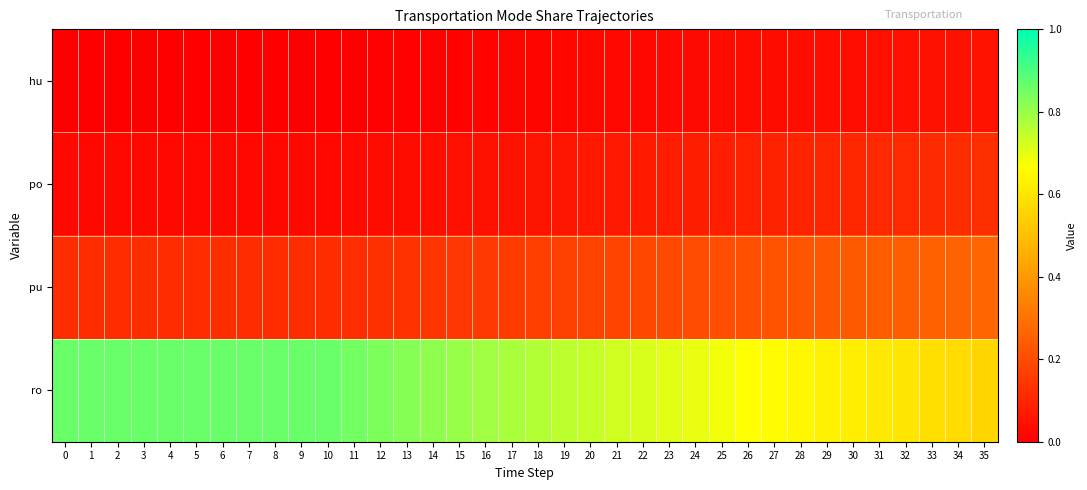

Reading left to right, what are all the values shown in this chart?

hu: 0=0.0	1=0.0	2=0.0	3=0.0	4=0.0	5=0.0	6=0.0	7=0.0	8=0.0	9=0.0	10=0.0	11=0.0	12=0.0	13=0.0	14=0.0	15=0.0	16=0.0	17=0.0	18=0.0	19=0.0	20=0.0	21=0.0	22=0.0	23=0.0	24=0.0	25=0.0	26=0.0	27=0.0	28=0.0	29=0.0	30=0.0	31=0.0	32=0.0	33=0.0	34=0.0	35=0.0
po: 0=0.0	1=0.0	2=0.0	3=0.0	4=0.0	5=0.0	6=0.0	7=0.0	8=0.0	9=0.0	10=0.0	11=0.0	12=0.0	13=0.0	14=0.0	15=0.0	16=0.0	17=0.1	18=0.1	19=0.1	20=0.1	21=0.1	22=0.1	23=0.1	24=0.1	25=0.1	26=0.1	27=0.1	28=0.1	29=0.1	30=0.1	31=0.1	32=0.1	33=0.1	34=0.1	35=0.1
pu: 0=0.1	1=0.1	2=0.1	3=0.1	4=0.1	5=0.1	6=0.1	7=0.1	8=0.1	9=0.1	10=0.1	11=0.1	12=0.1	13=0.1	14=0.1	15=0.1	16=0.2	17=0.2	18=0.2	19=0.2	20=0.2	21=0.2	22=0.2	23=0.2	24=0.2	25=0.2	26=0.2	27=0.2	28=0.2	29=0.2	30=0.2	31=0.2	32=0.2	33=0.3	34=0.3	35=0.3
ro: 0=0.9	1=0.9	2=0.9	3=0.9	4=0.9	5=0.9	6=0.9	7=0.9	8=0.9	9=0.9	10=0.9	11=0.8	12=0.8	13=0.8	14=0.8	15=0.8	16=0.8	17=0.8	18=0.8	19=0.8	20=0.7	21=0.7	22=0.7	23=0.7	24=0.7	25=0.7	26=0.7	27=0.7	28=0.6	29=0.6	30=0.6	31=0.6	32=0.6	33=0.6	34=0.6	35=0.6